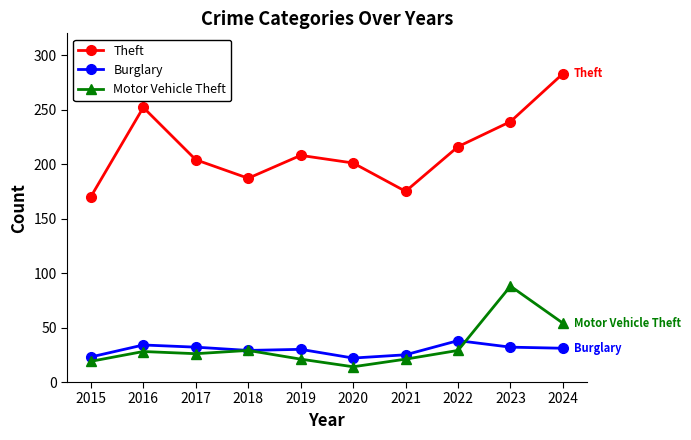

What is the value of the Theft point at the 6th from the left?

201